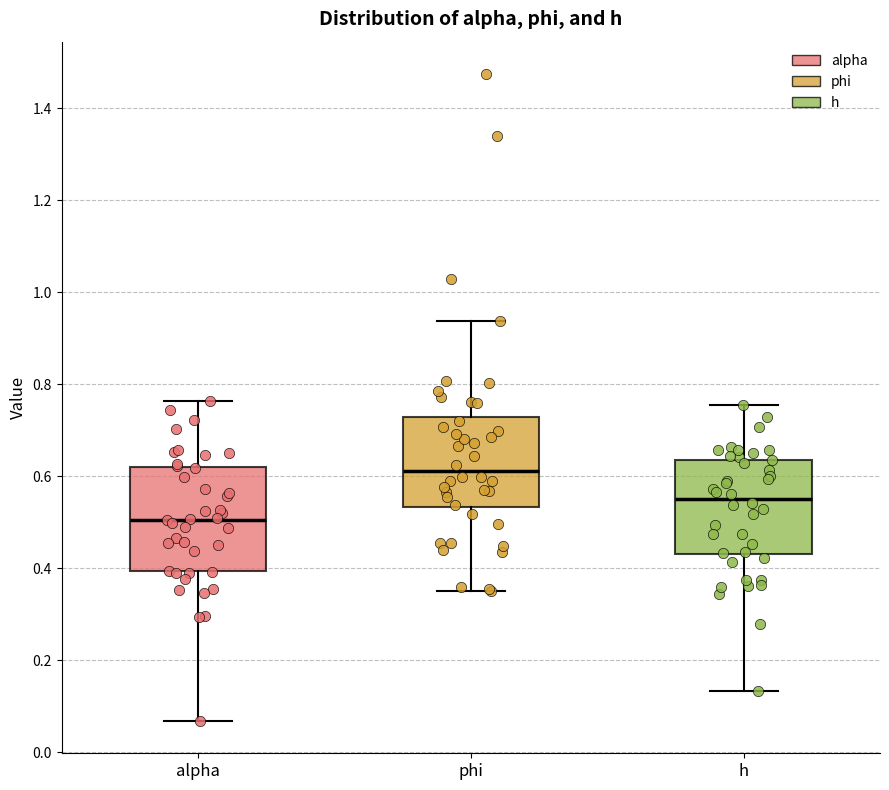

Which box's median line is the highest?

phi